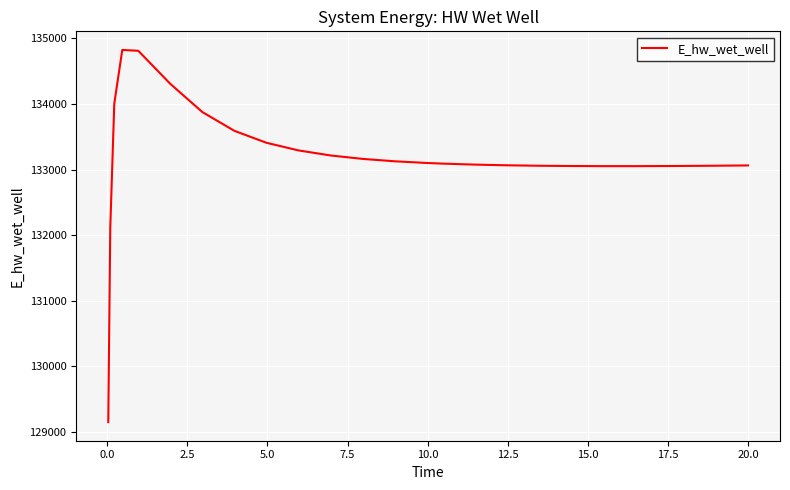

What is the difference between the maximum and minimum values?

5681.6